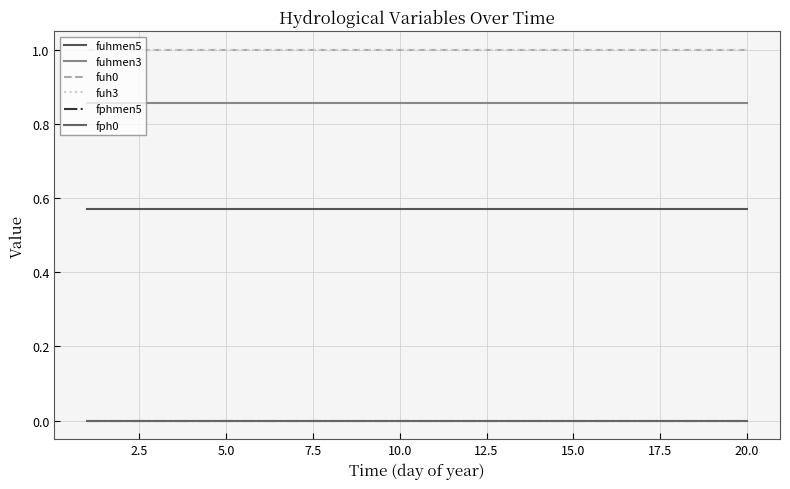

Is this an area chart (filled region under the line)?

No